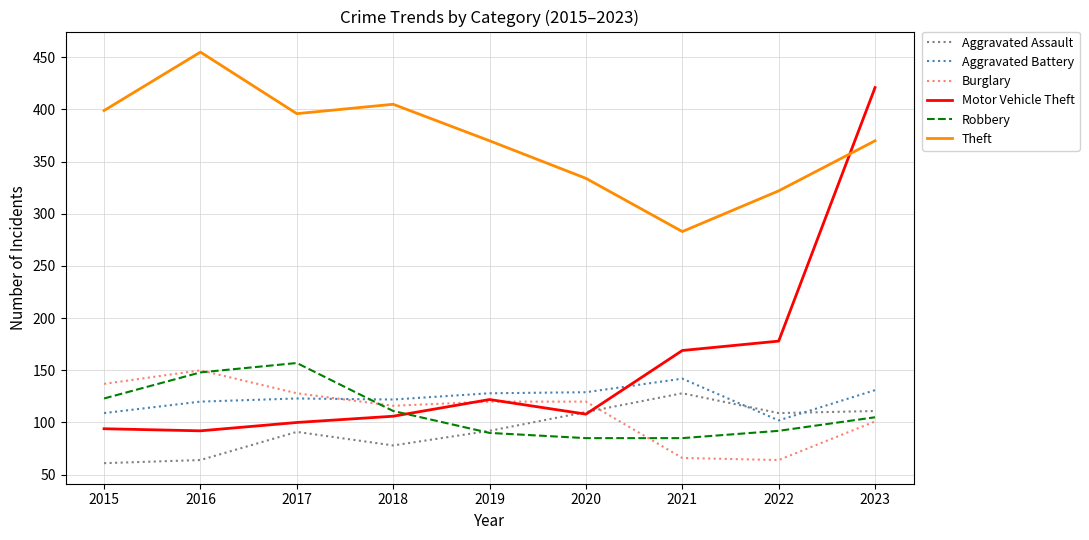

Rank the series at 2015 from lowest to highest value.

Aggravated Assault, Motor Vehicle Theft, Aggravated Battery, Robbery, Burglary, Theft